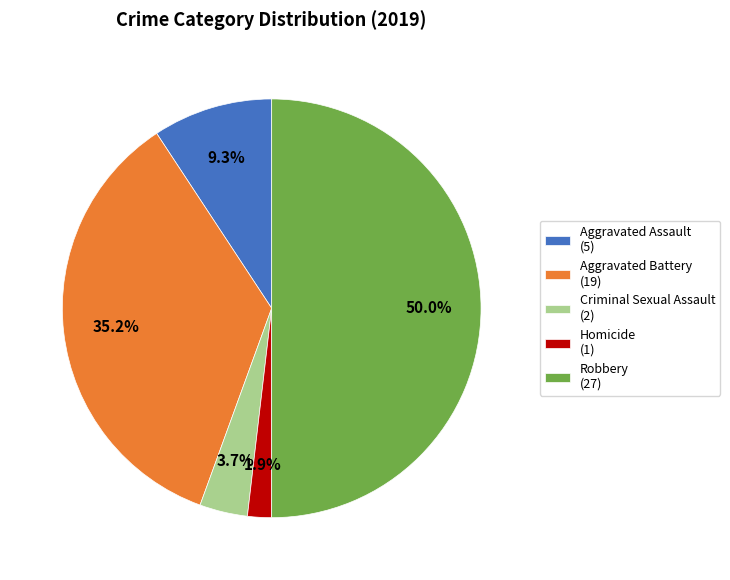

Is Homicide the majority of the pie?

No